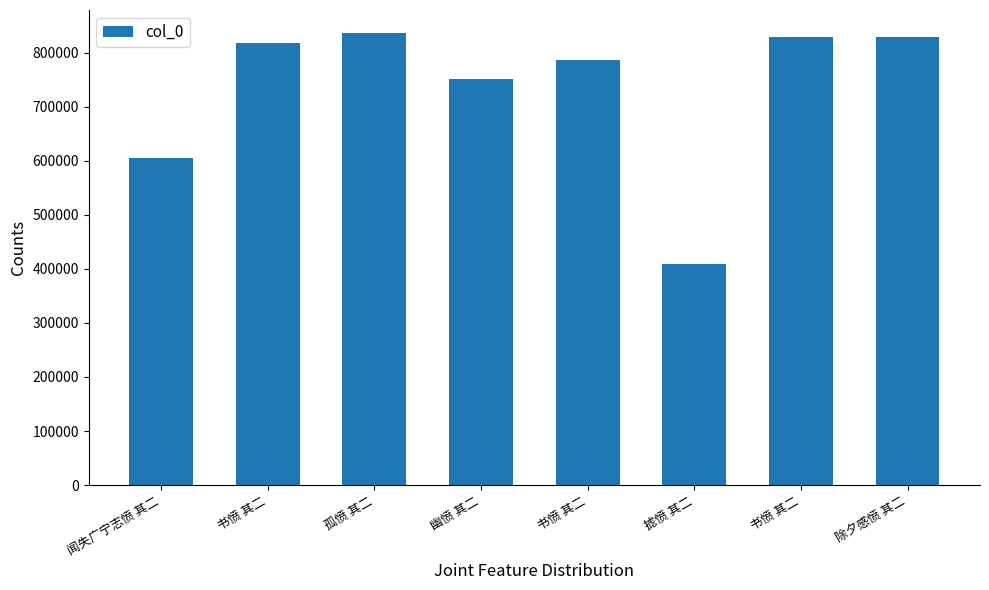

Which has a higher value, 闻失广宁志愤 其二 or 摅愤 其二?

闻失广宁志愤 其二